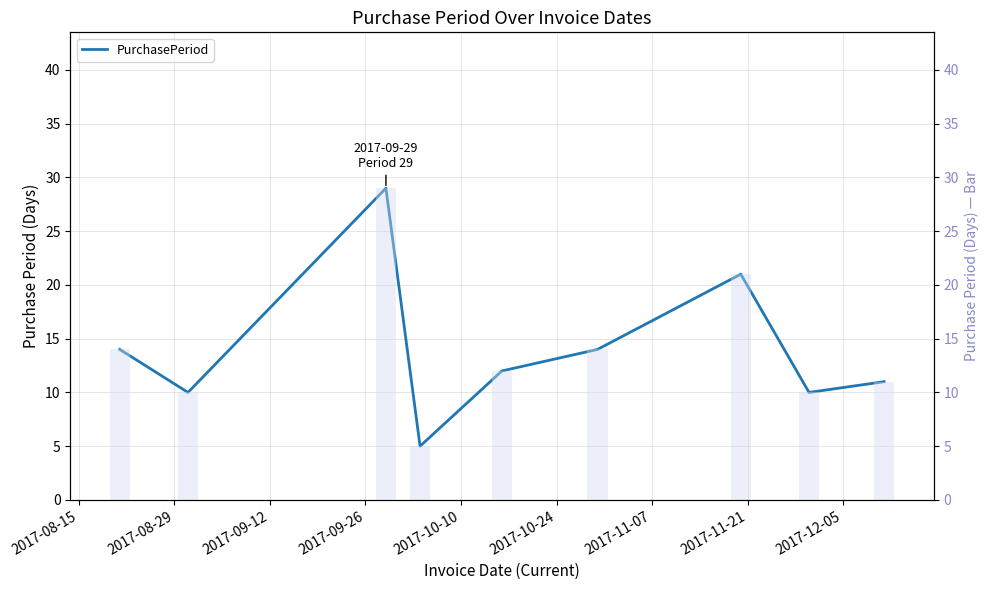

How many bars are there in total?

9